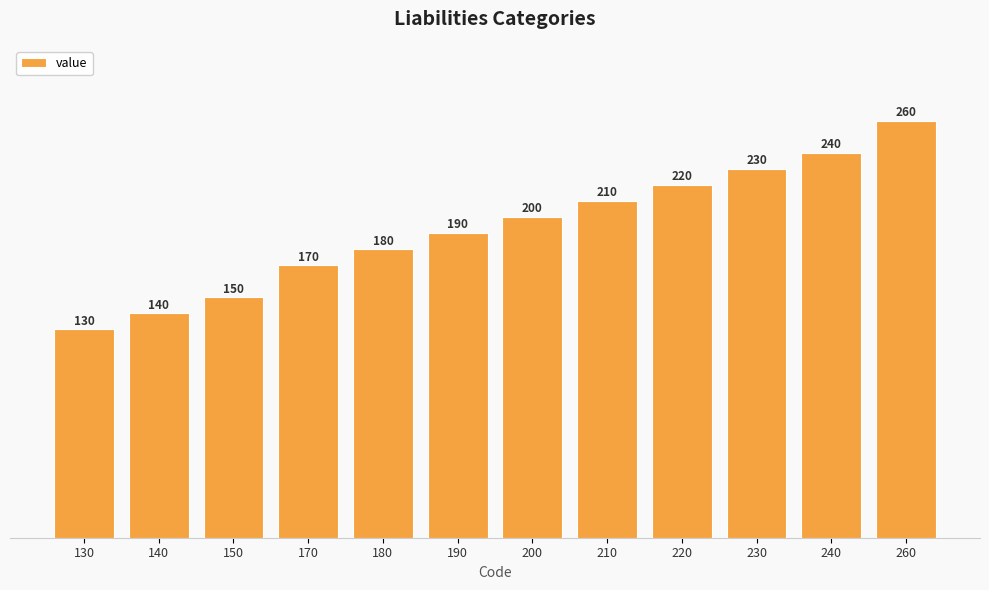

Between 220 and 130, which is larger?

220